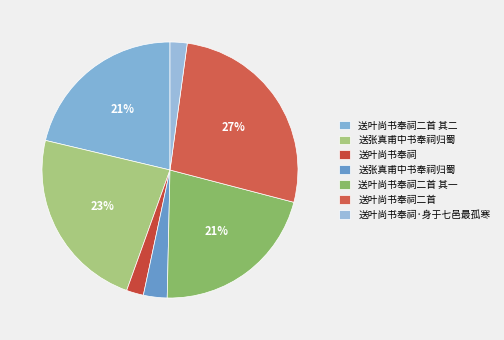

Count the number of slices in the pie.

7